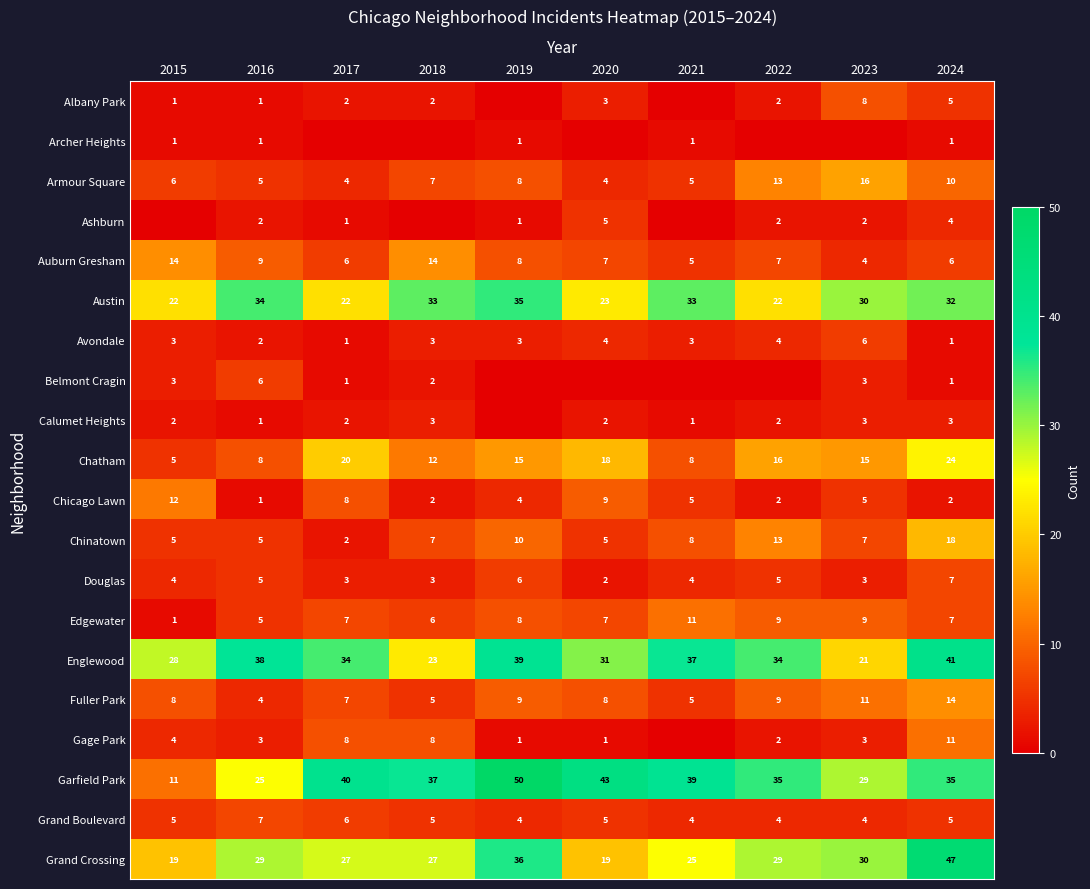

What is the sum of the Auburn Gresham values at 2024 and 2016?

15